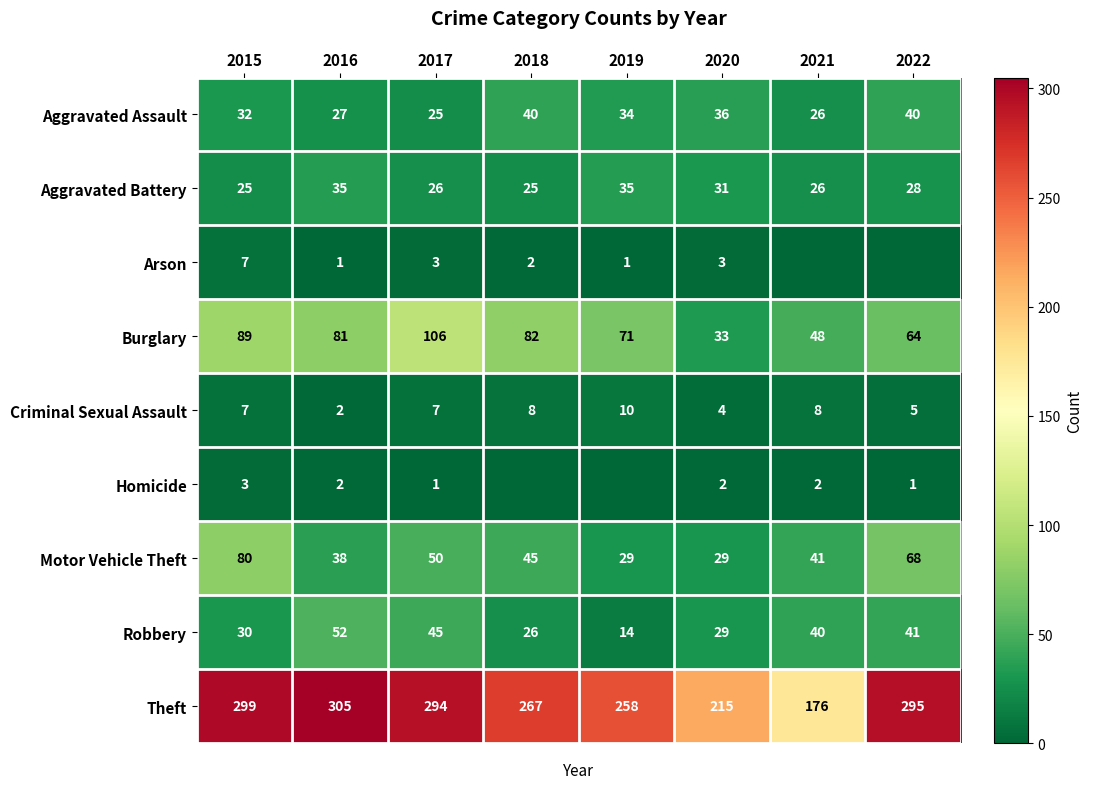

The Robbery series shows 66 at 2022. True or false?

False